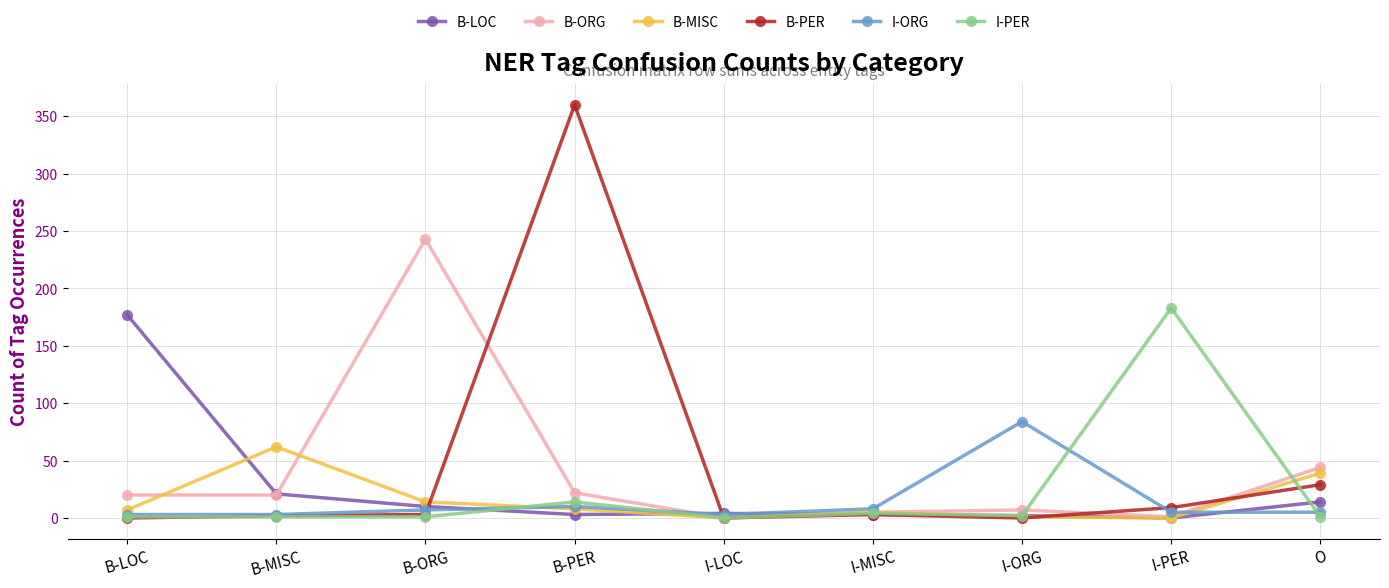

Does the chart have visible grid lines?

Yes